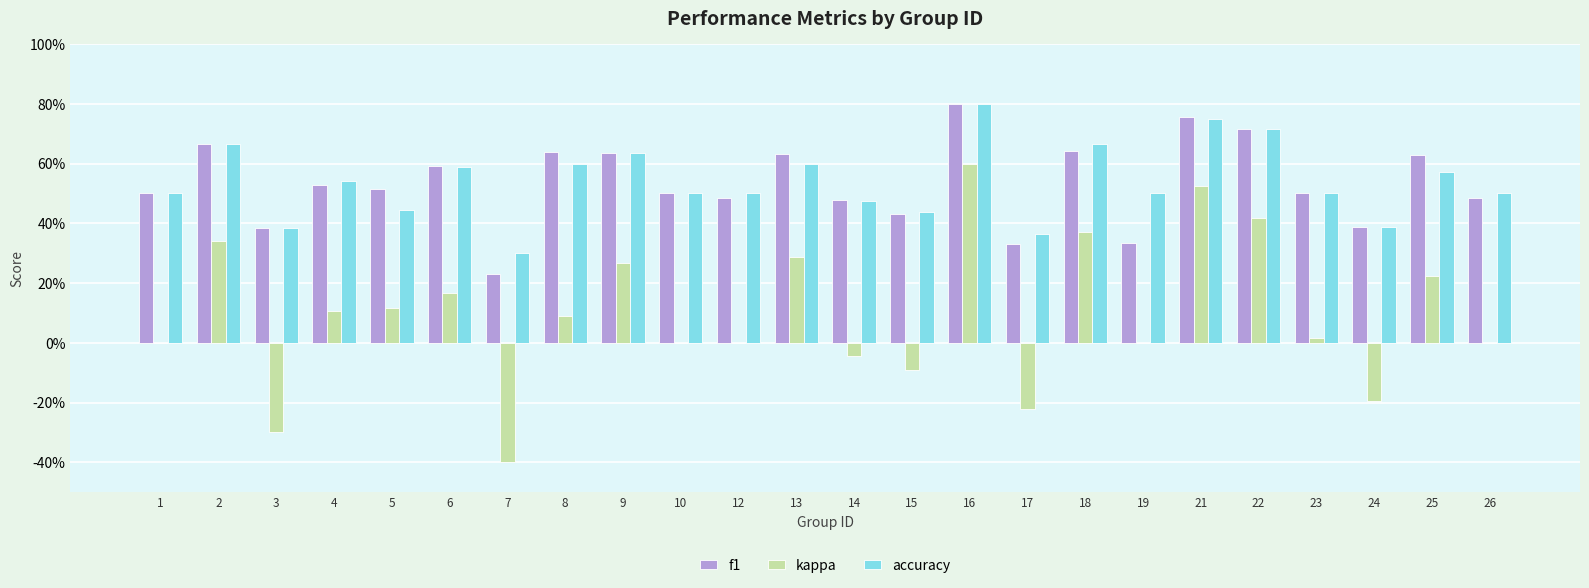

Between 4 and 25, which series saw the biggest shift?

kappa